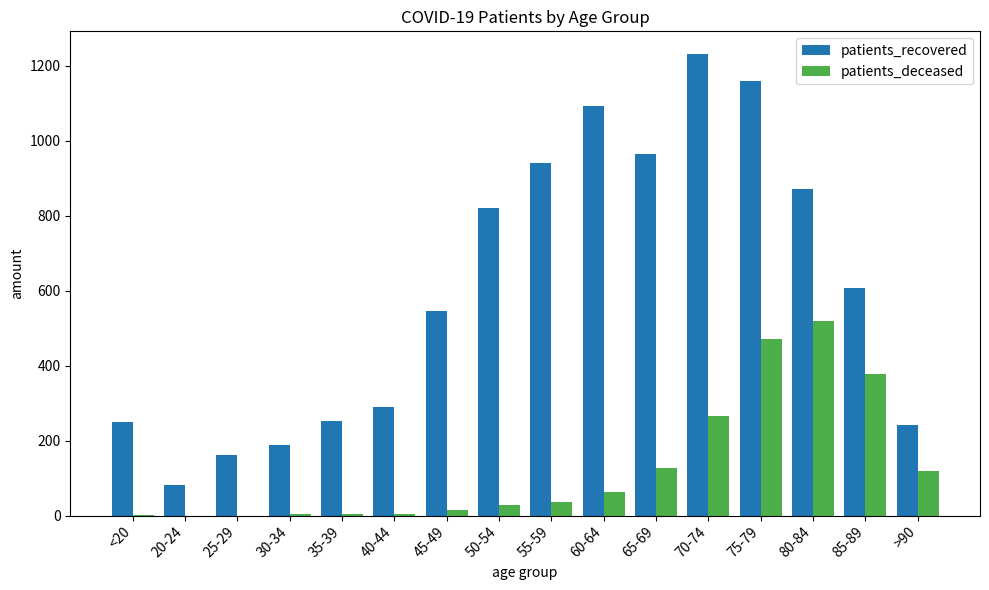

What value does the patients_deceased series have at 80-84, to the nearest 50?

500